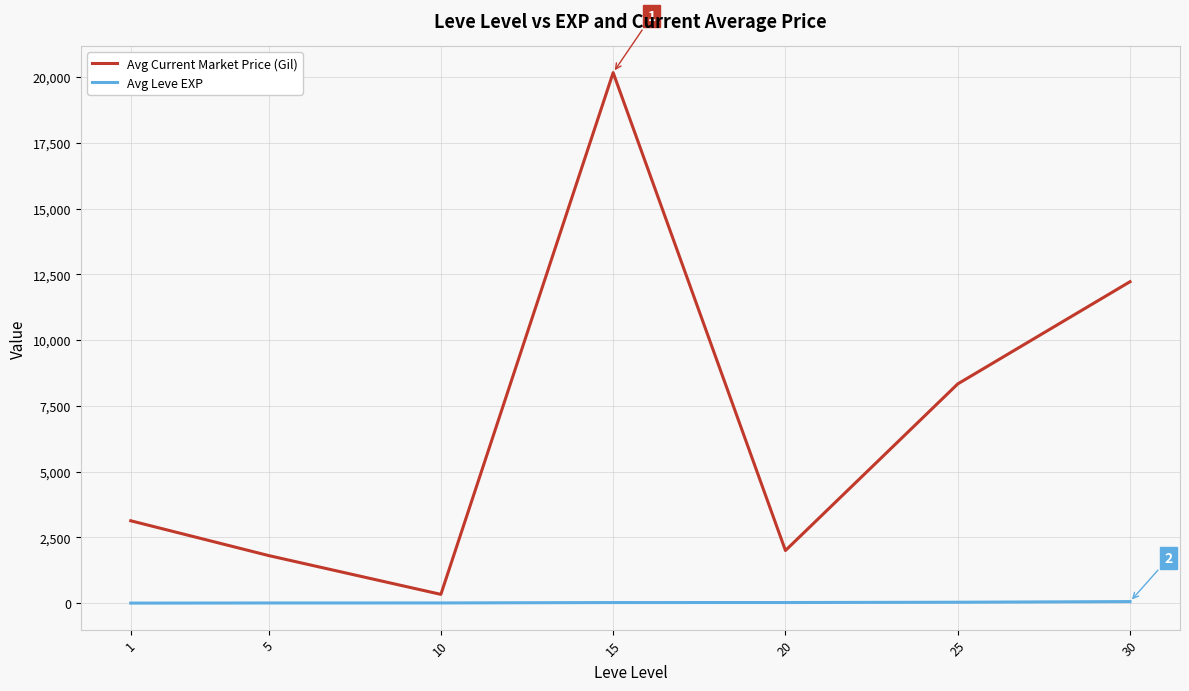

Where is the first local minimum for Avg Current Market Price (Gil)?

10